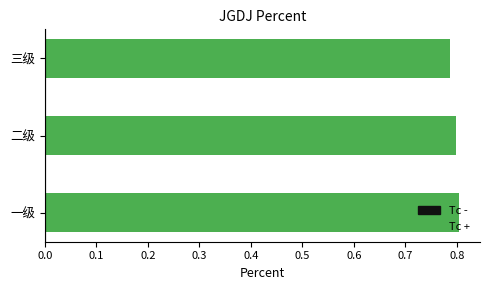

Is it true that the value at 三级 is 0.8?

True